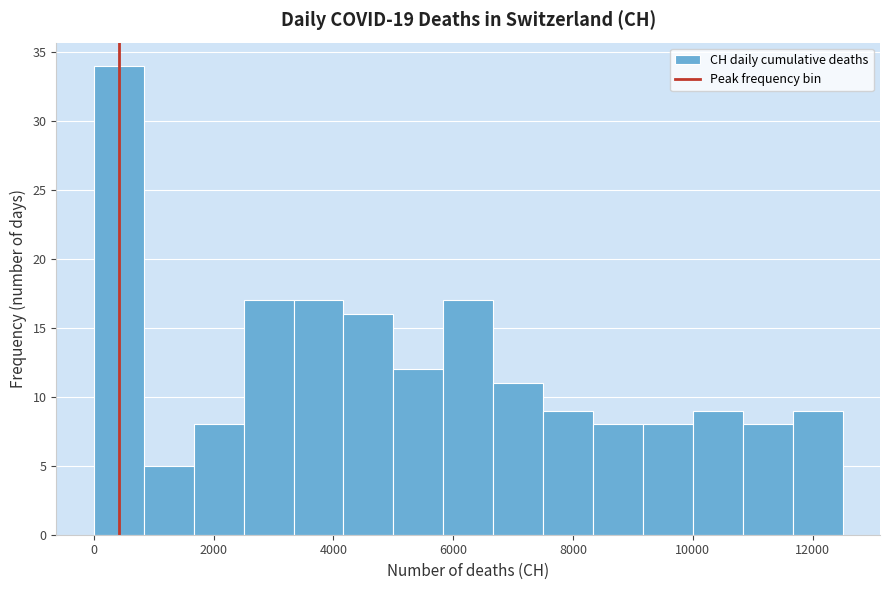

Reading left to right, list every bar in this chart as the range it spans on the x-axis followed by its height. Neither the bar edges nor the heights are printed on the chart, so give them approximately, as read against the axes.

0 to 800: 34
800 to 1600: 5
1600 to 2600: 8
2600 to 3400: 17
3400 to 4200: 17
4200 to 5000: 16
5000 to 5800: 12
5800 to 6600: 17
6600 to 7600: 11
7600 to 8400: 9
8400 to 9200: 8
9200 to 10000: 8
10000 to 10800: 9
10800 to 11600: 8
11600 to 12600: 9